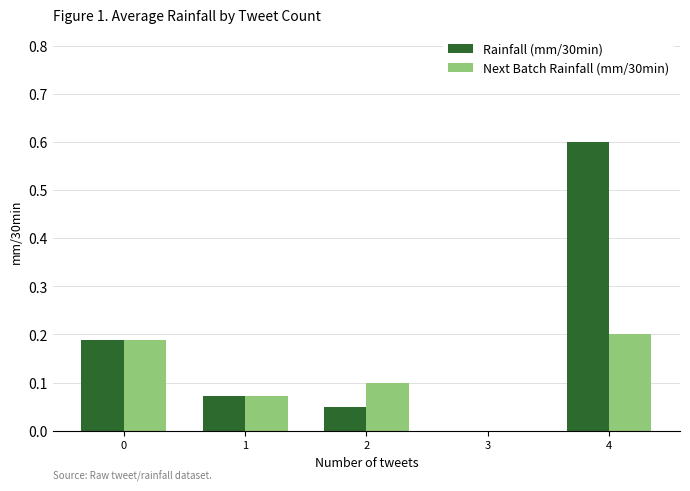

Is the value of Rainfall (mm/30min) at 1 greater than the value of Next Batch Rainfall (mm/30min) at 3?

Yes